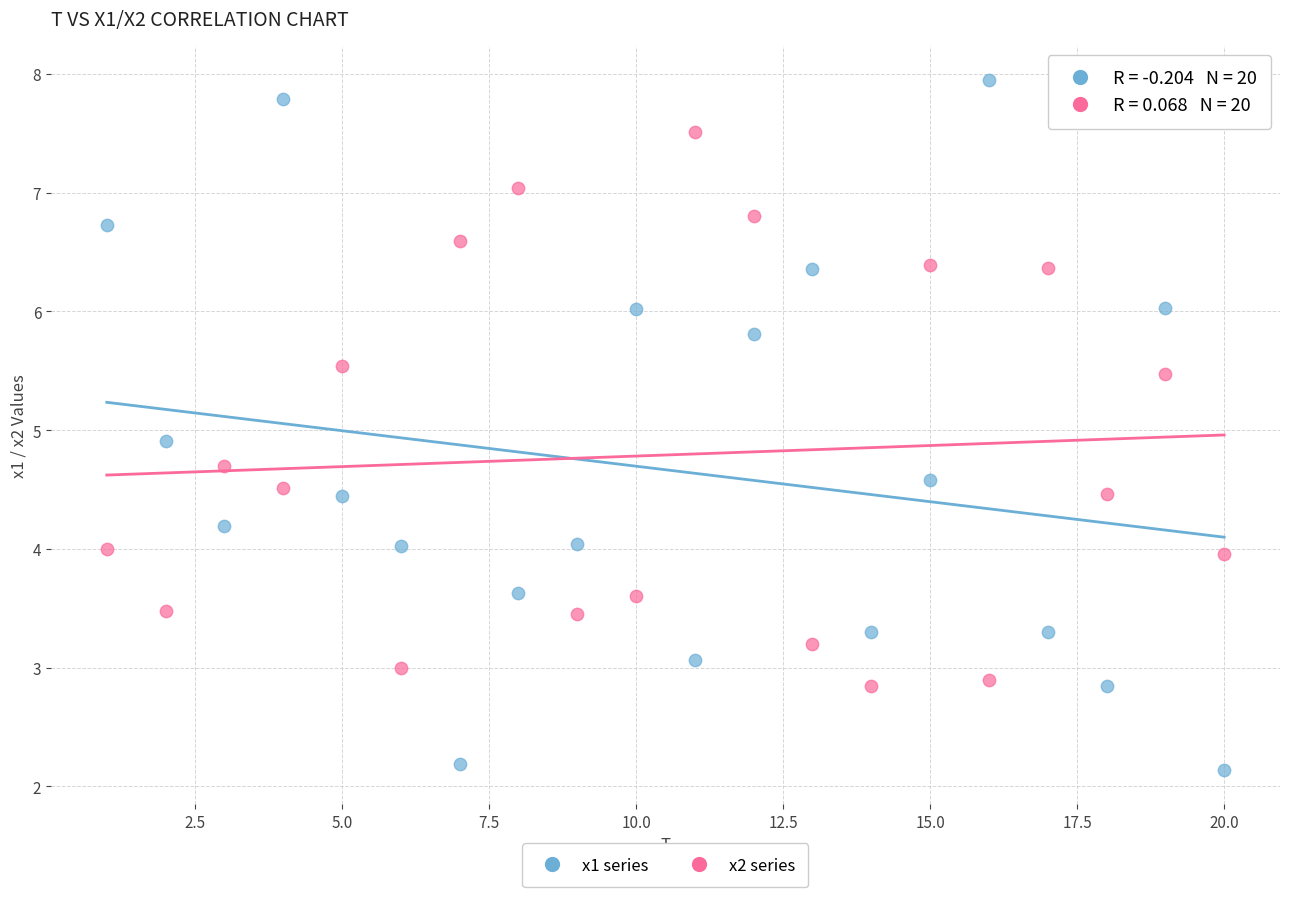

Across all series, what Y value is closest to 5?

4.9